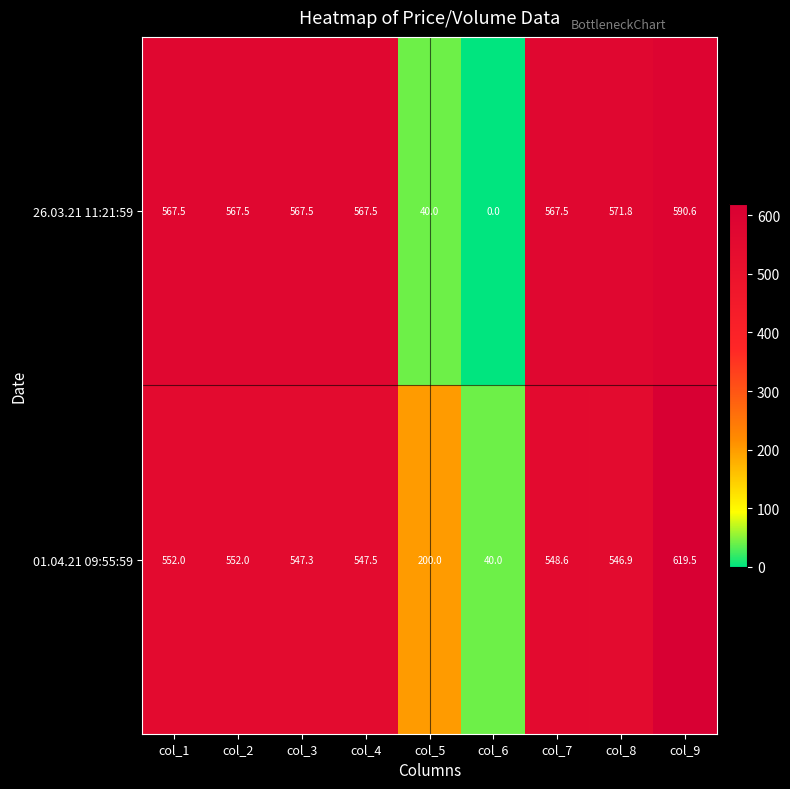

Is it true that 01.04.21 09:55:59 equals 857.5 at col_8?

False